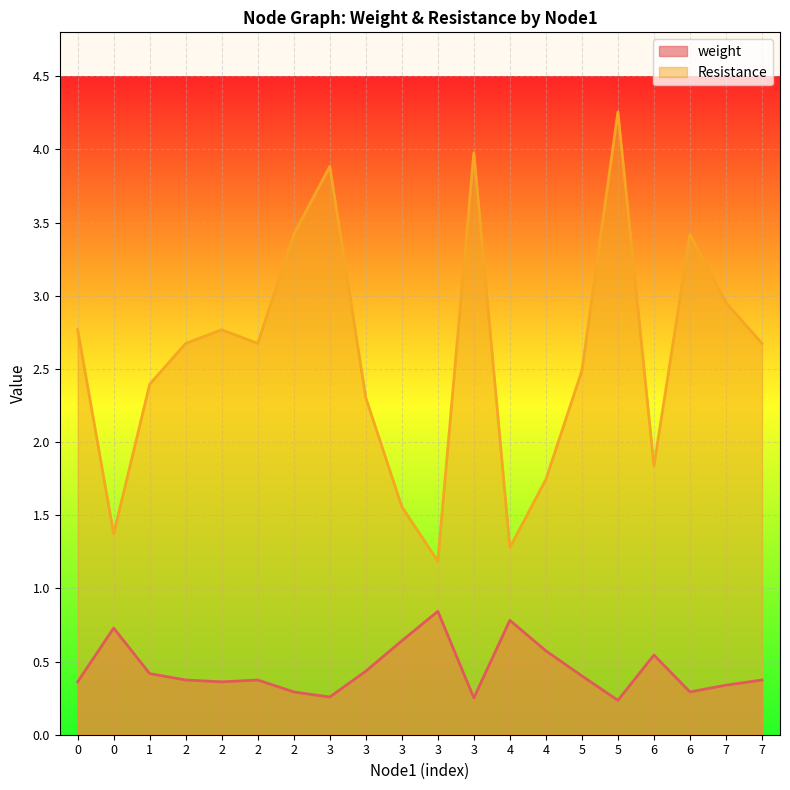

At which label is weight closest to 0?

5